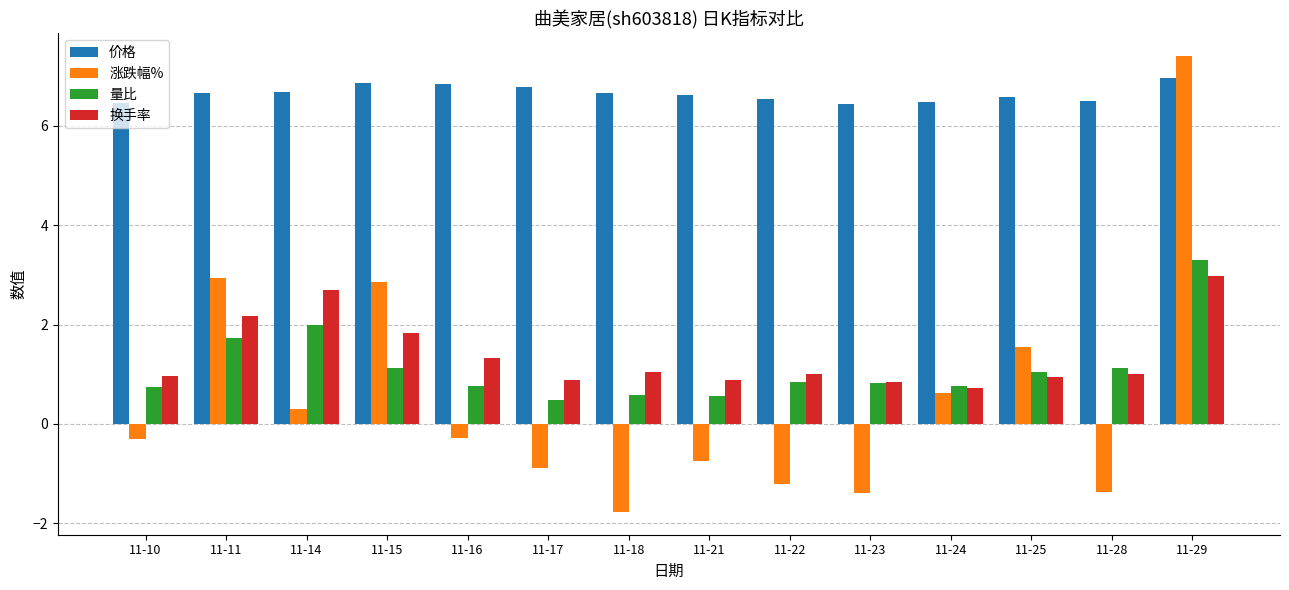

Read the 价格 value at 11-24.

6.5